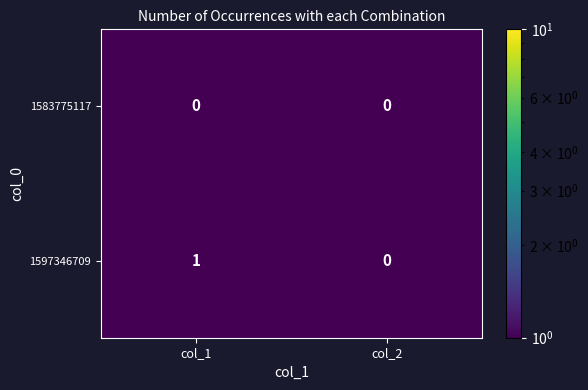

Rank the categories by 1597346709 value from highest to lowest.

col_1, col_2